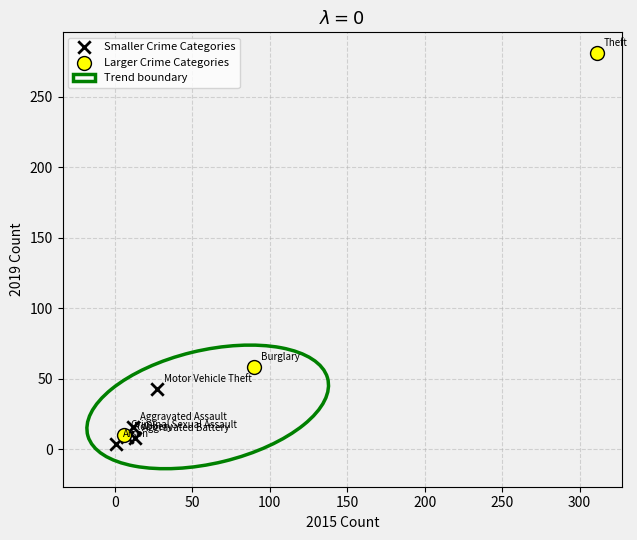

Which series has the widest spread of Y values?

Larger Crime Categories